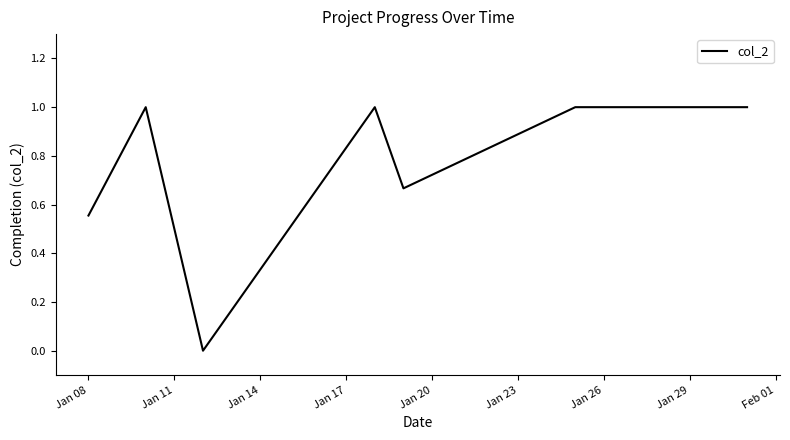

What is the difference between the maximum and minimum values?

1.0